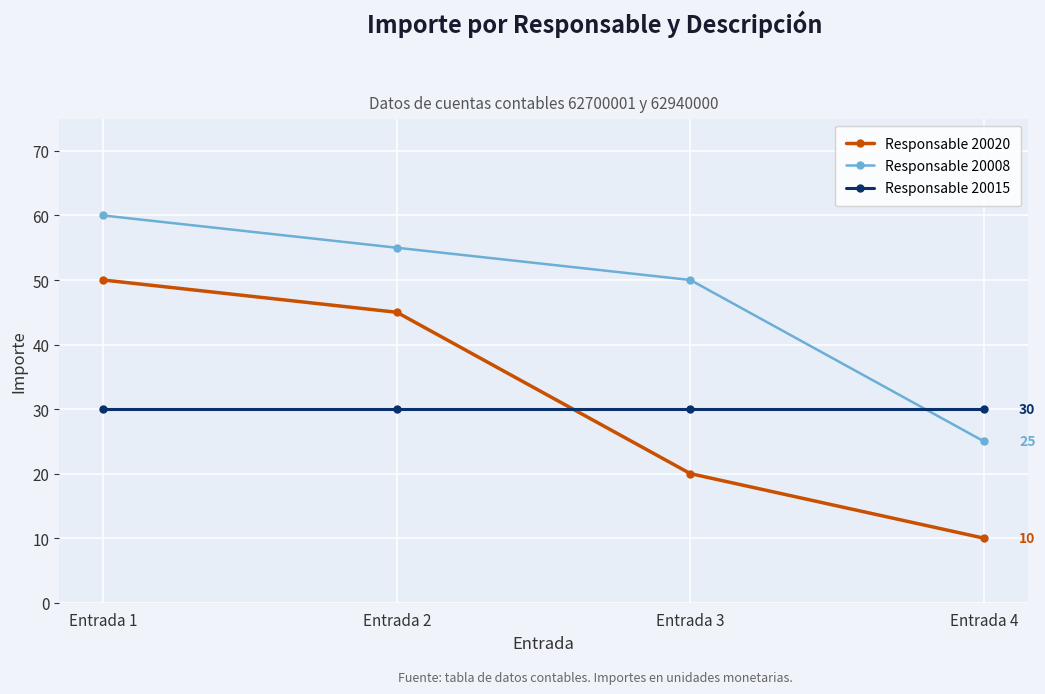

Count the Responsable 20008 values in the range 50 to 60.

3